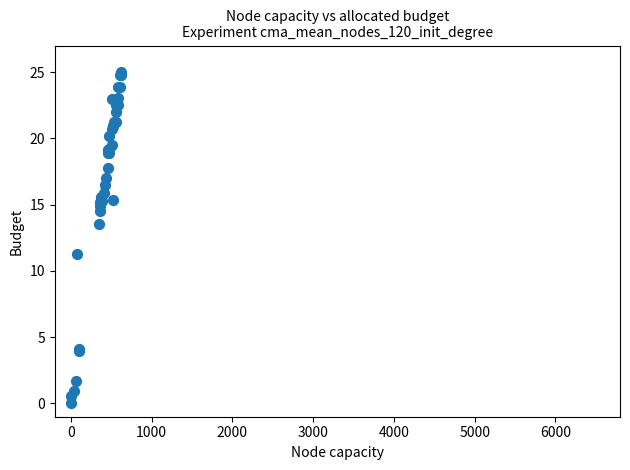

What Y value in the scatter plot is closest to 12?

11.2